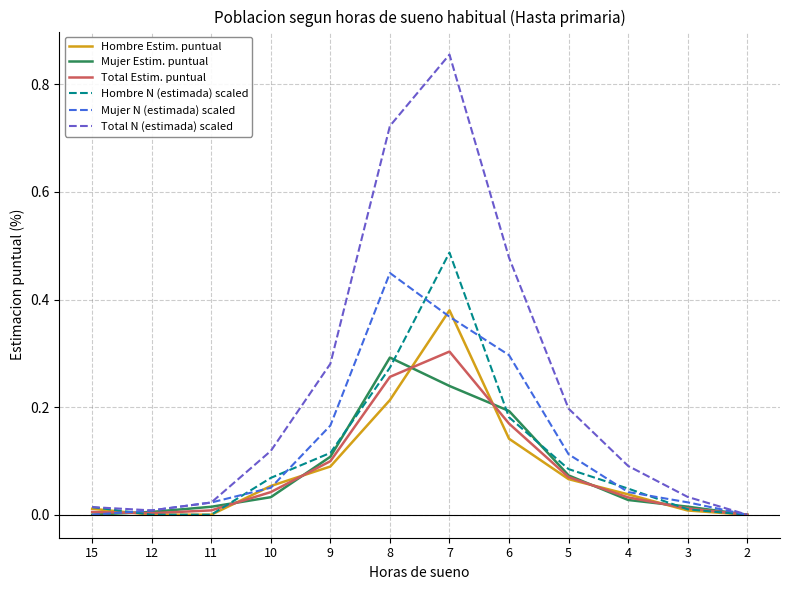

At which label does Mujer Estim. puntual reach its peak?

8